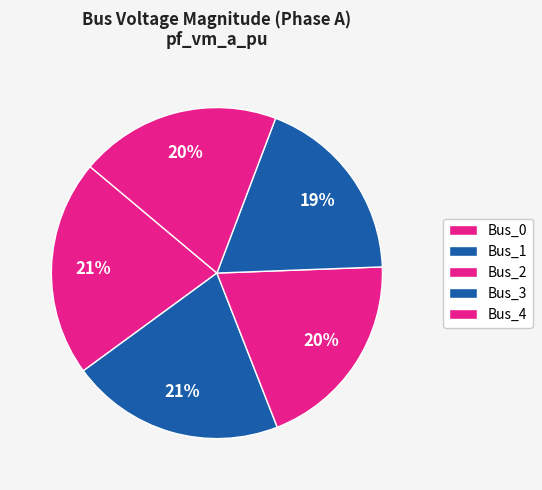

How many segments does this pie chart have?

5